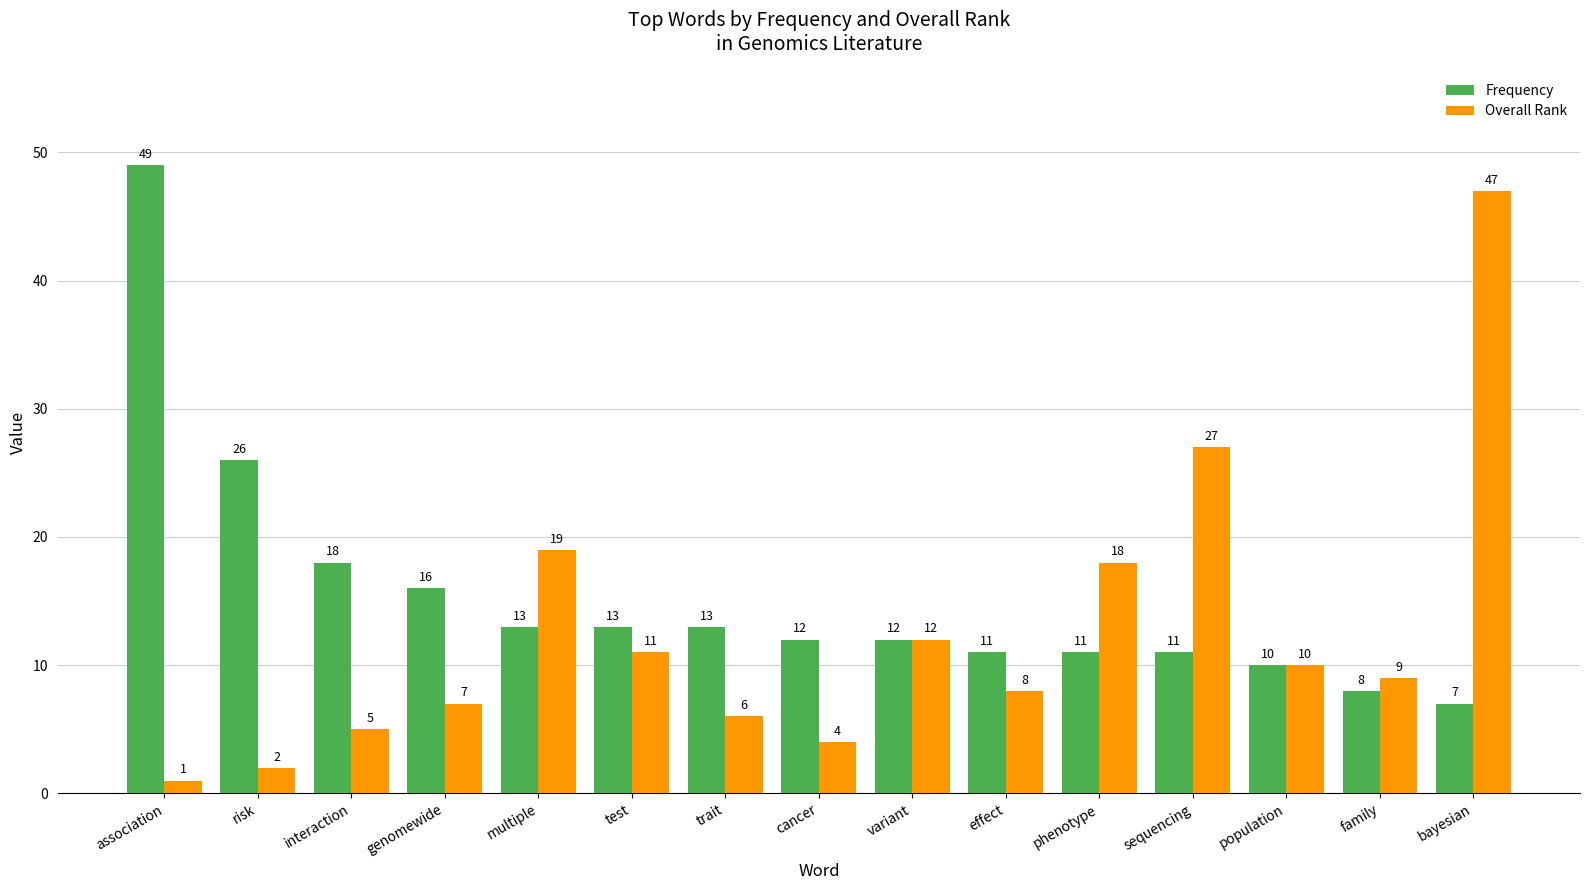

At which category is the sum across all series the highest?

bayesian